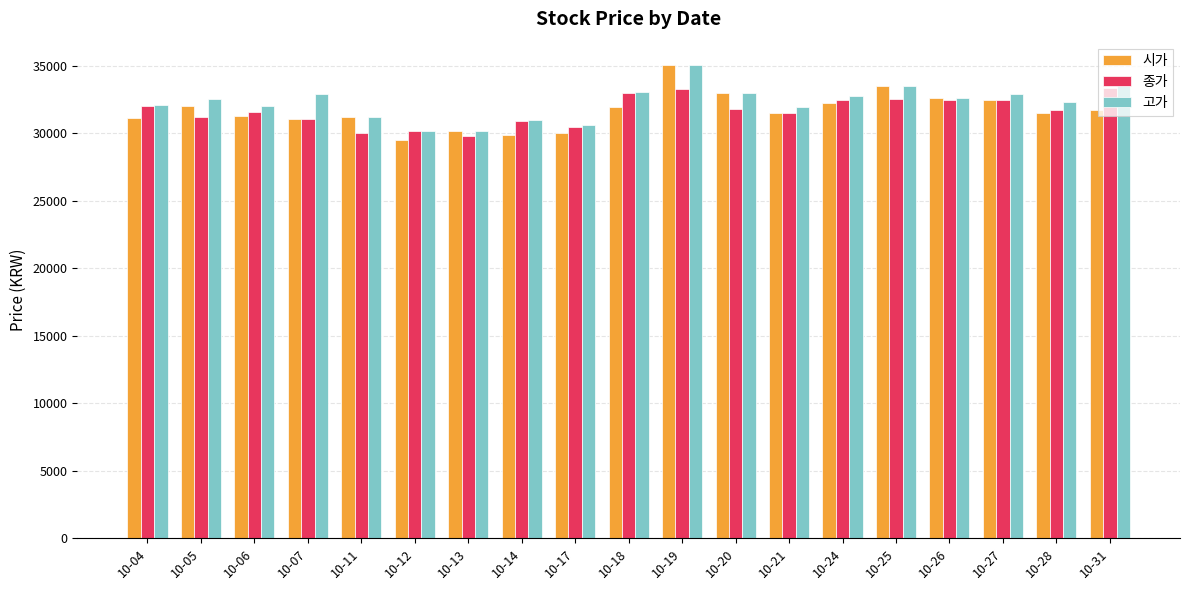

Which category has the highest value across all series?

10-19